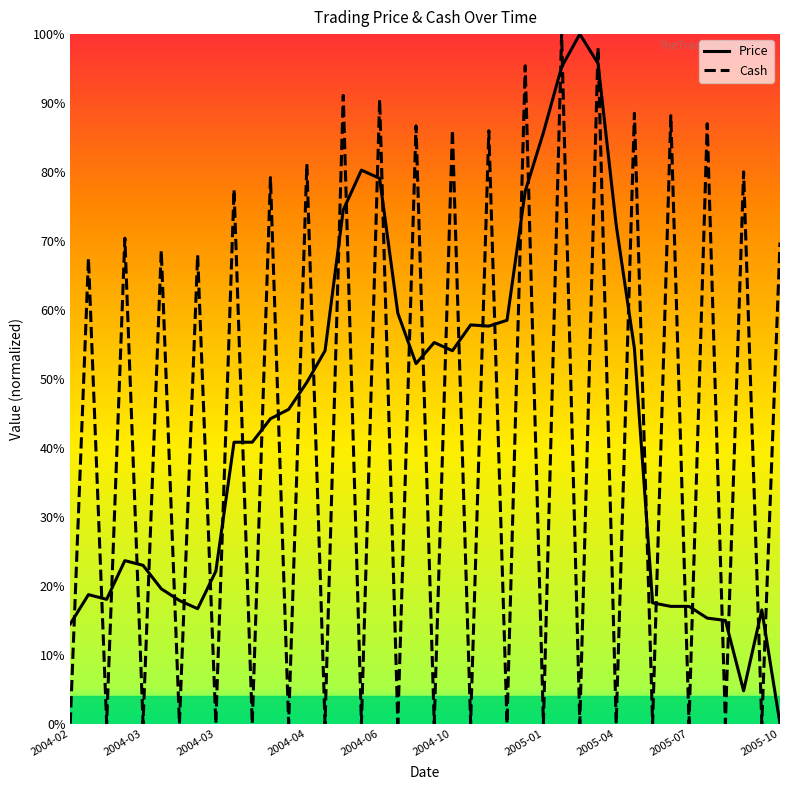

What are all the series names shown in the legend?

Price, Cash